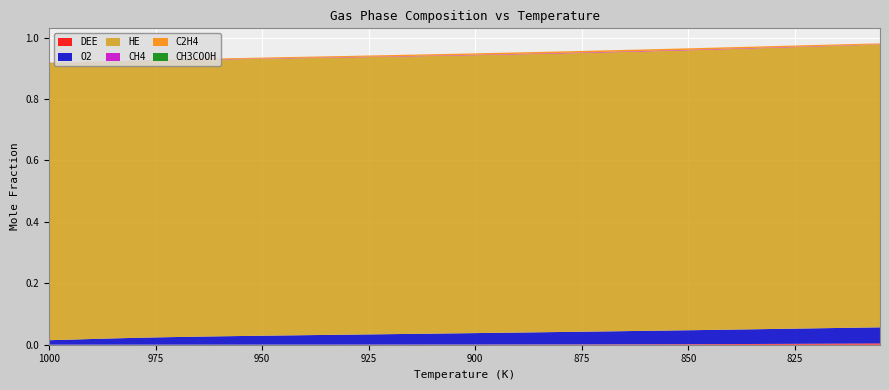

Reading right to left, transcribe all the data shown in this chart.

DEE: 805=0.0	810=0.0	815=0.0	820=0.0	825=0.0	830=0.0	835=0.0	840=0.0	845=0.0	850=0.0	855=0.0	860=0.0	865=0.0	870=0.0	875=0.0	880=0.0	885=0.0	890=0.0	895=0.0	900=0.0	905=0.0	910=0.0	915=0.0	920=0.0	925=0.0	930=0.0	935=0.0	940=0.0	945=0.0	950=0.0	955=0.0	960=0.0	965=0.0	970=0.0	975=0.0	980=0.0	985=0.0	990=0.0	995=0.0	1000=0.0
O2: 805=0.1	810=0.1	815=0.1	820=0.1	825=0.0	830=0.0	835=0.0	840=0.0	845=0.0	850=0.0	855=0.0	860=0.0	865=0.0	870=0.0	875=0.0	880=0.0	885=0.0	890=0.0	895=0.0	900=0.0	905=0.0	910=0.0	915=0.0	920=0.0	925=0.0	930=0.0	935=0.0	940=0.0	945=0.0	950=0.0	955=0.0	960=0.0	965=0.0	970=0.0	975=0.0	980=0.0	985=0.0	990=0.0	995=0.0	1000=0.0
HE: 805=0.9	810=0.9	815=0.9	820=0.9	825=0.9	830=0.9	835=0.9	840=0.9	845=0.9	850=0.9	855=0.9	860=0.9	865=0.9	870=0.9	875=0.9	880=0.9	885=0.9	890=0.9	895=0.9	900=0.9	905=0.9	910=0.9	915=0.9	920=0.9	925=0.9	930=0.9	935=0.9	940=0.9	945=0.9	950=0.9	955=0.9	960=0.9	965=0.9	970=0.9	975=0.9	980=0.9	985=0.9	990=0.9	995=0.9	1000=0.9
CH4: 805=0.0	810=0.0	815=0.0	820=0.0	825=0.0	830=0.0	835=0.0	840=0.0	845=0.0	850=0.0	855=0.0	860=0.0	865=0.0	870=0.0	875=0.0	880=0.0	885=0.0	890=0.0	895=0.0	900=0.0	905=0.0	910=0.0	915=0.0	920=0.0	925=0.0	930=0.0	935=0.0	940=0.0	945=0.0	950=0.0	955=0.0	960=0.0	965=0.0	970=0.0	975=0.0	980=0.0	985=0.0	990=0.0	995=0.0	1000=0.0
C2H4: 805=0.0	810=0.0	815=0.0	820=0.0	825=0.0	830=0.0	835=0.0	840=0.0	845=0.0	850=0.0	855=0.0	860=0.0	865=0.0	870=0.0	875=0.0	880=0.0	885=0.0	890=0.0	895=0.0	900=0.0	905=0.0	910=0.0	915=0.0	920=0.0	925=0.0	930=0.0	935=0.0	940=0.0	945=0.0	950=0.0	955=0.0	960=0.0	965=0.0	970=0.0	975=0.0	980=0.0	985=0.0	990=0.0	995=0.0	1000=0.0
CH3COOH: 805=0.0	810=0.0	815=0.0	820=0.0	825=0.0	830=0.0	835=0.0	840=0.0	845=0.0	850=0.0	855=0.0	860=0.0	865=0.0	870=0.0	875=0.0	880=0.0	885=0.0	890=0.0	895=0.0	900=0.0	905=0.0	910=0.0	915=0.0	920=0.0	925=0.0	930=0.0	935=0.0	940=0.0	945=0.0	950=0.0	955=0.0	960=0.0	965=0.0	970=0.0	975=0.0	980=0.0	985=0.0	990=0.0	995=0.0	1000=0.0